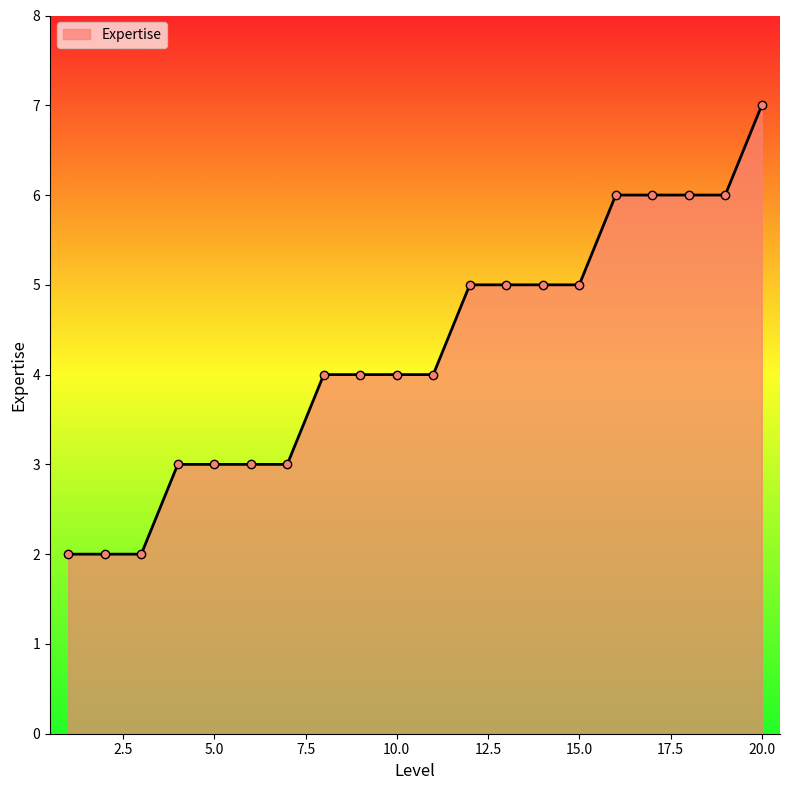

Reading right to left, extract all data points from this chart.

7	6	6	6	6	5	5	5	5	4	4	4	4	3	3	3	3	2	2	2